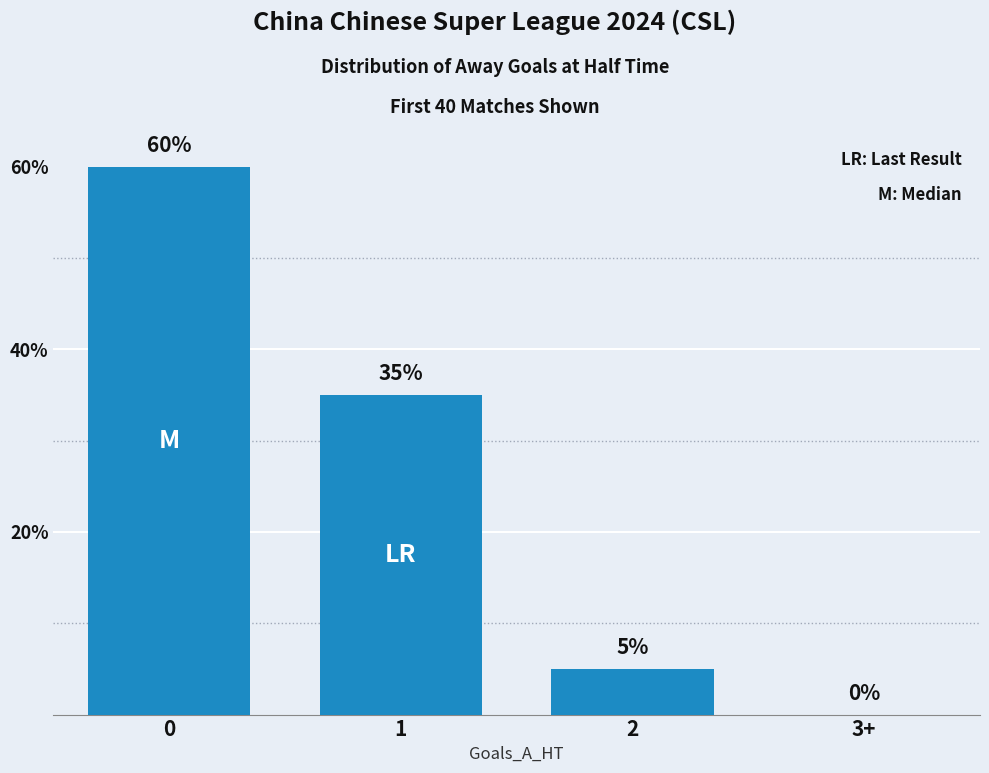

Are the bars horizontal?

No